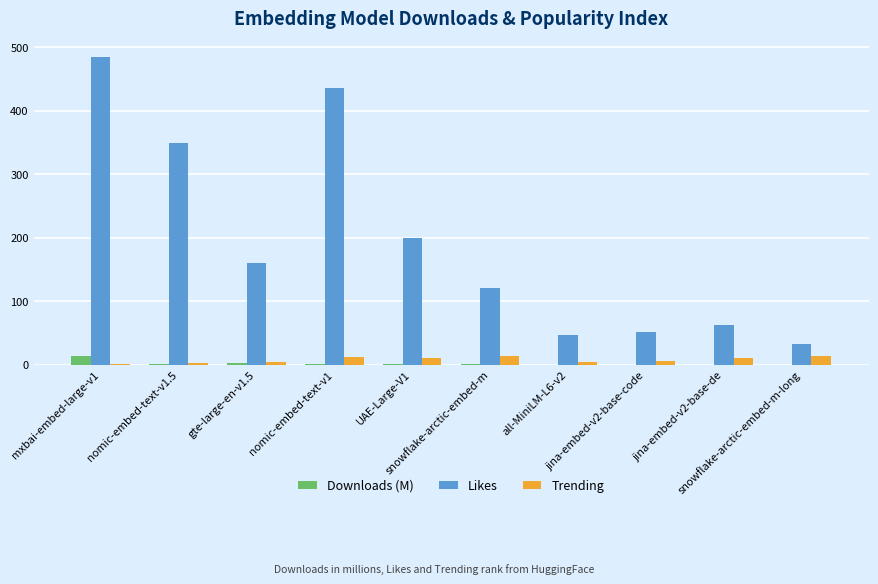

What is the sum of all Downloads (M) values?

19.4